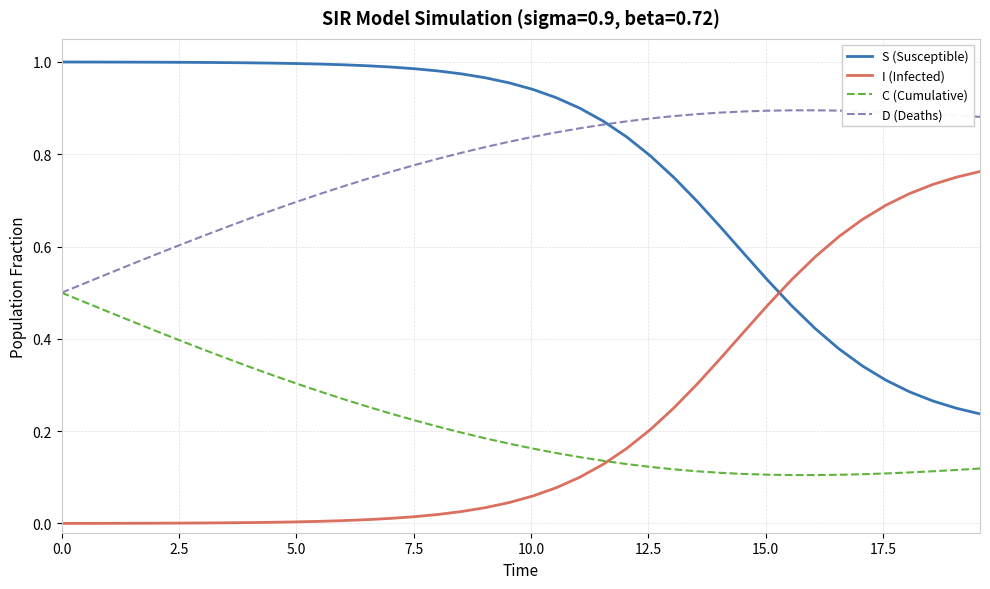

Which series ends up on top after the final intersection of I (Infected) and S (Susceptible)?

I (Infected)